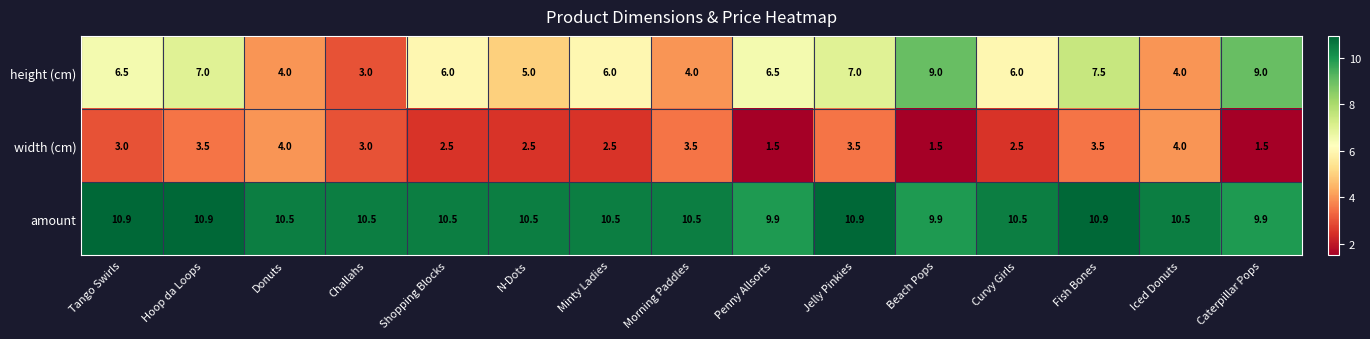

Rank the series at Penny Allsorts from lowest to highest value.

width (cm), height (cm), amount